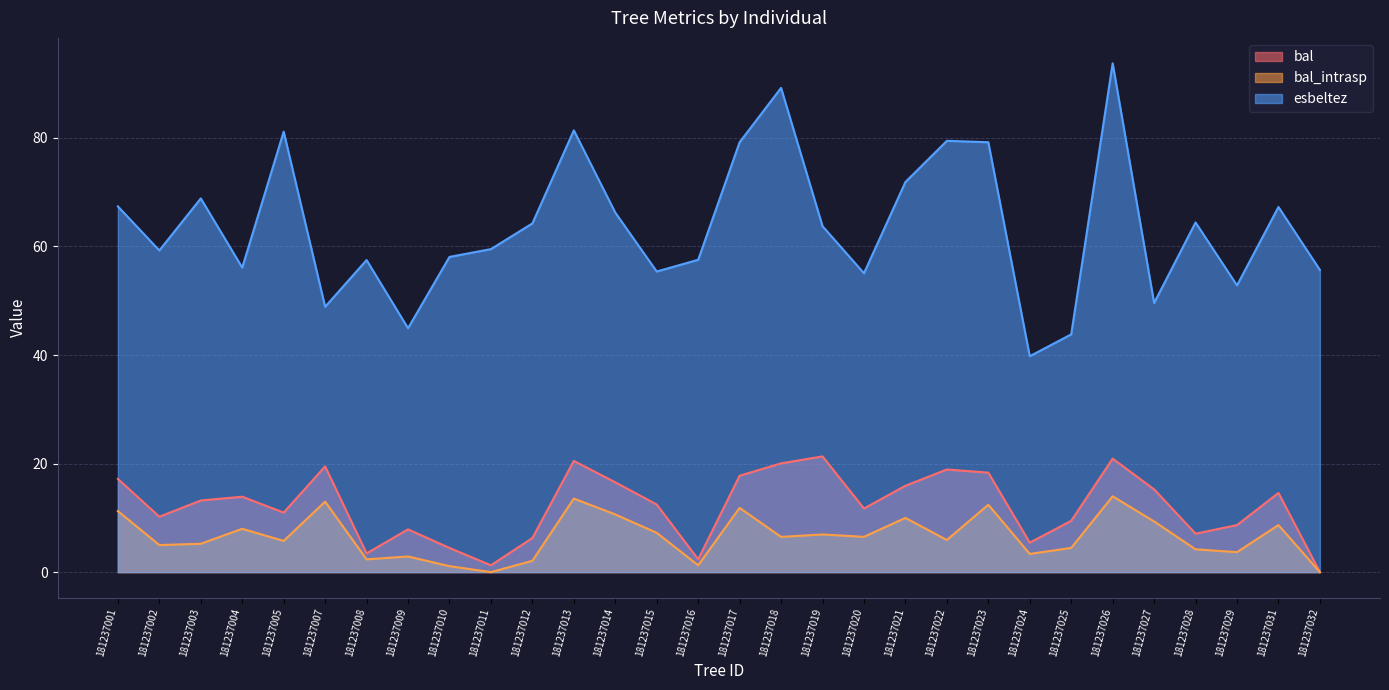

Is the value of bal_intrasp at 181237024 greater than the value of esbeltez at 181237007?

No